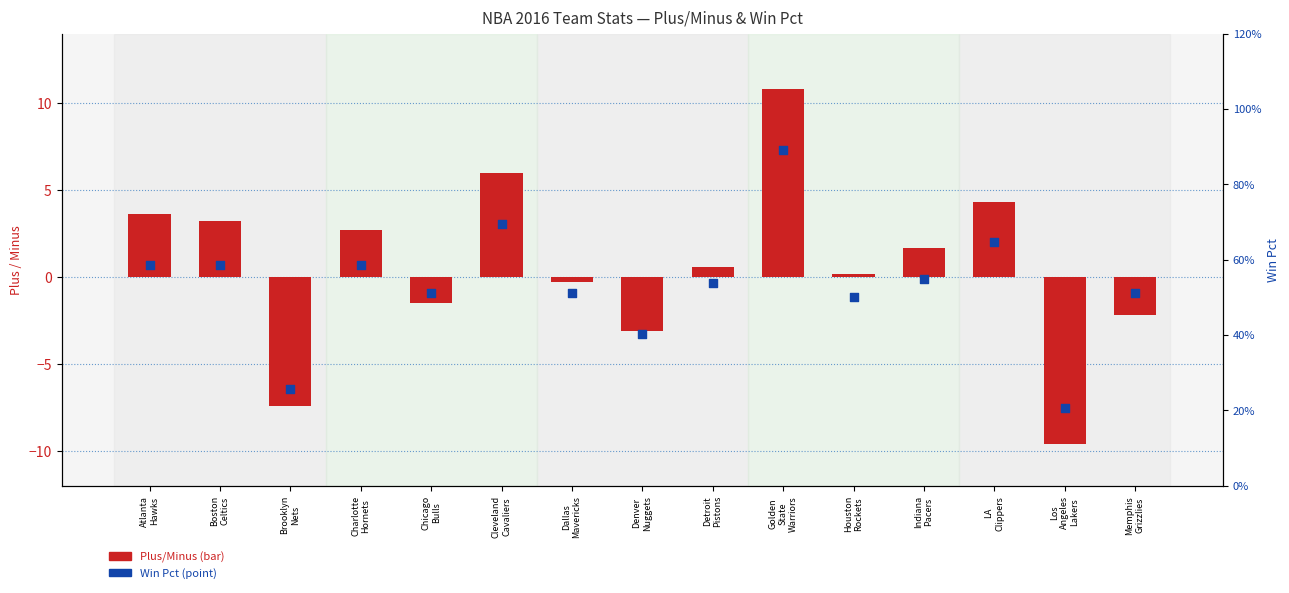

What is the total value across all series at Houston
Rockets?

0.7